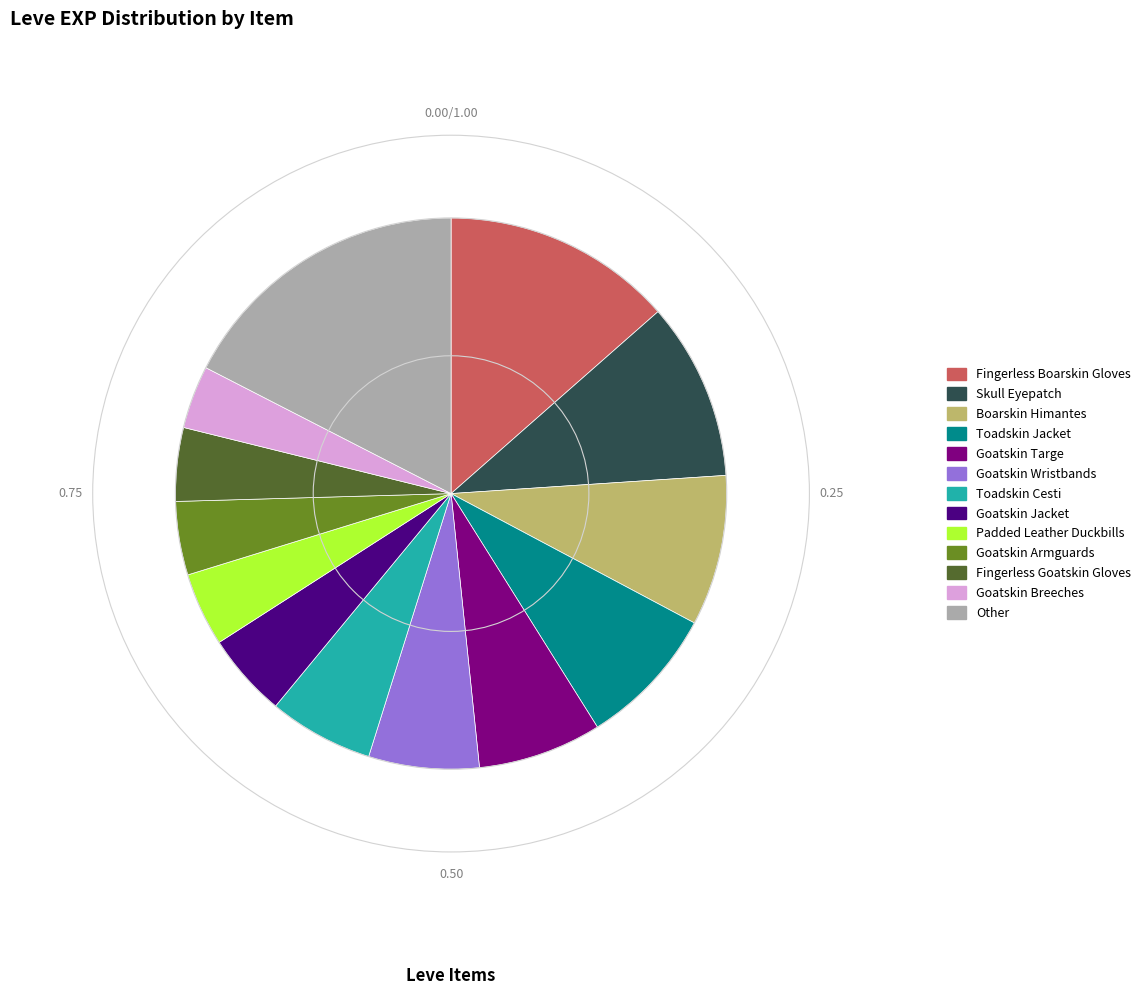

Is Goatskin Jacket the majority of the pie?

No